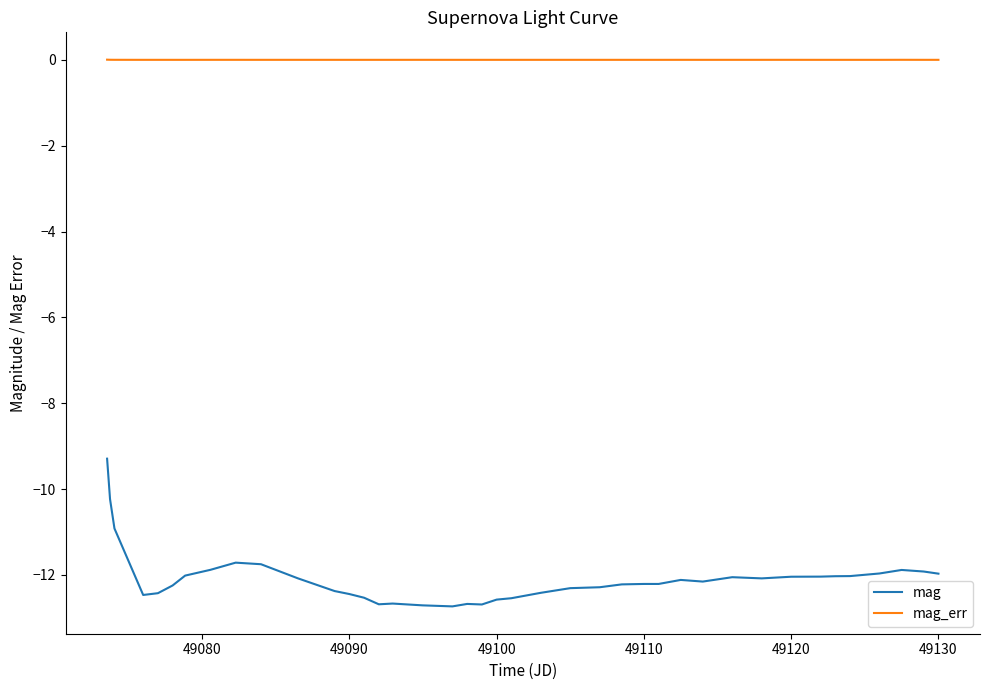

What is the maximum value for mag?

-9.3